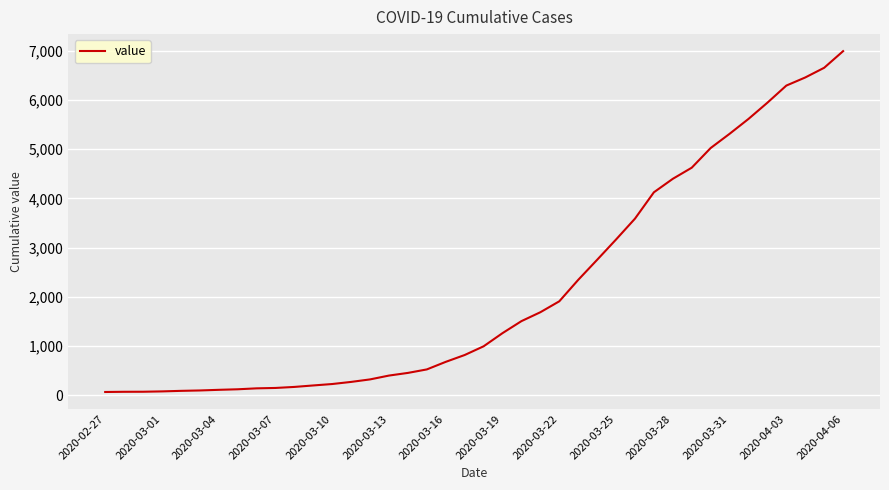

What is the greatest value displayed?

6995